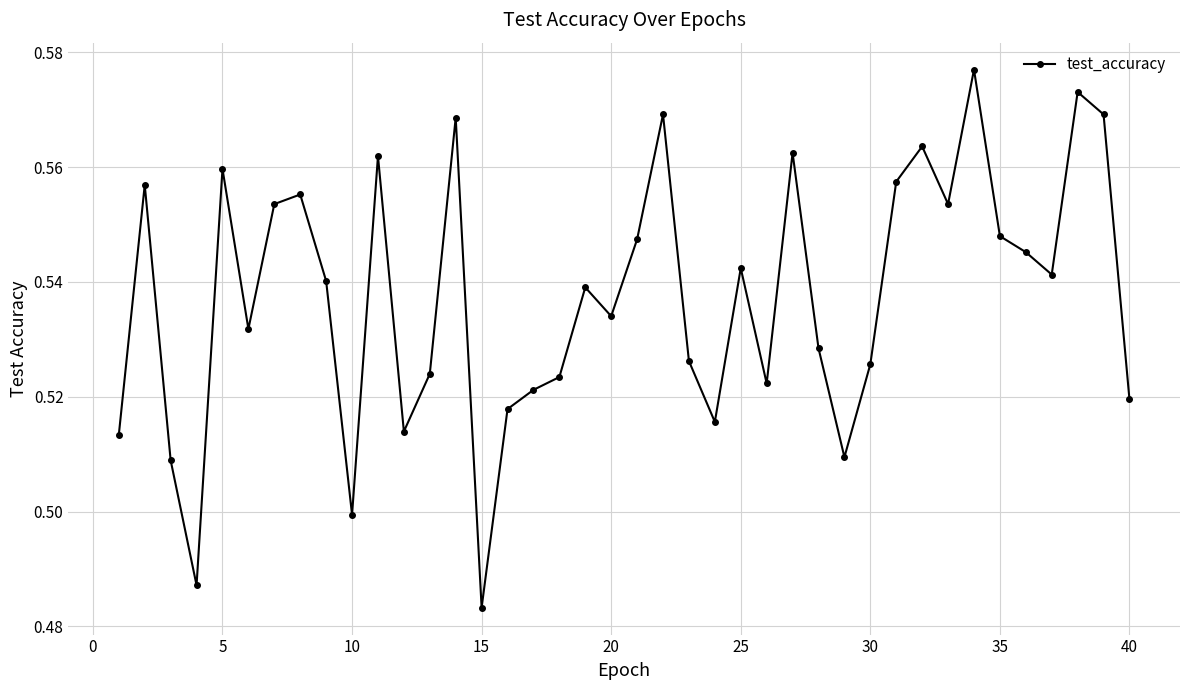

What is the sum of all values?

21.5